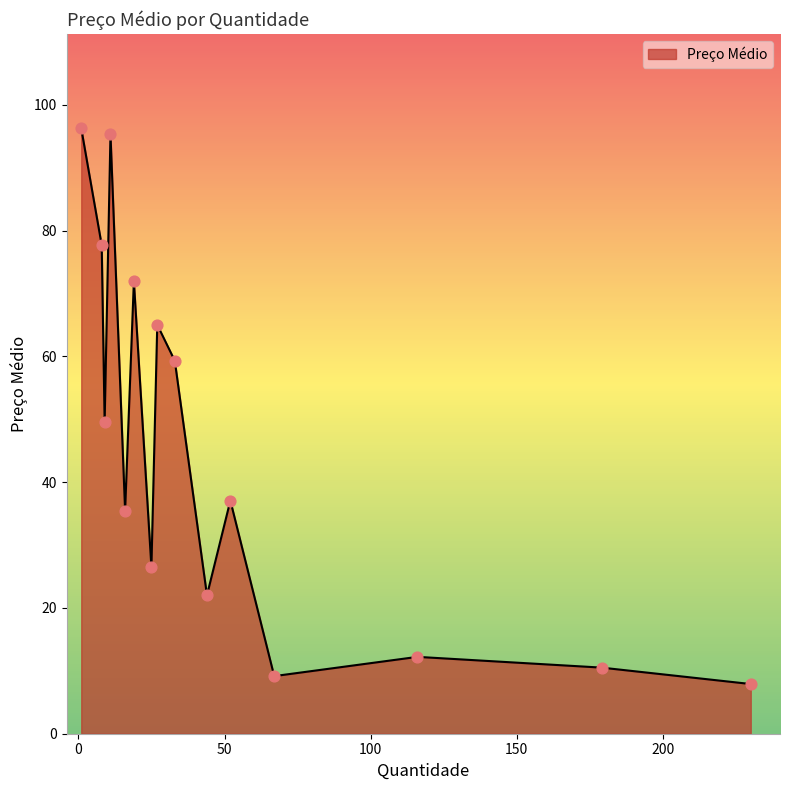

What is the smallest value displayed?

7.9